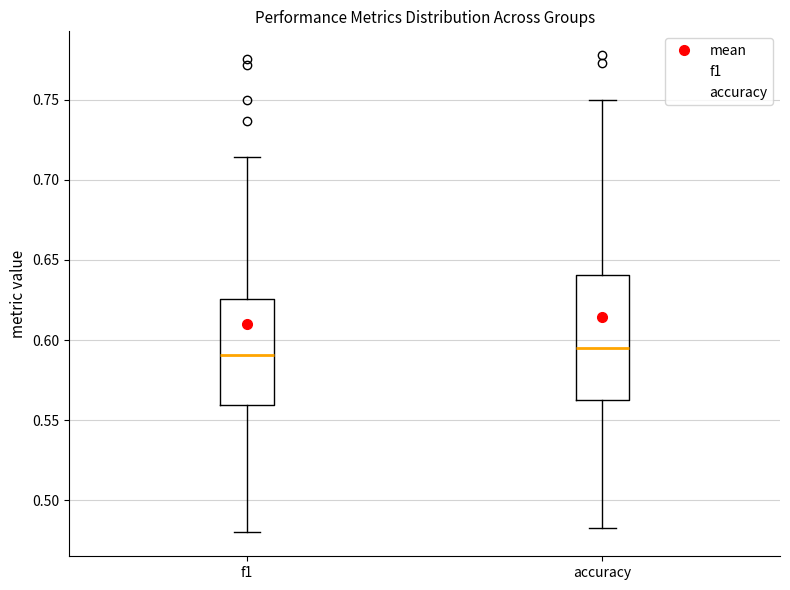

Reading left to right, transcribe this box plot: for each box, give where its median line is, the range the box spans, and where its two whiskers end, as read against the y-axis. The values are not printed on the chart, so give them approximately, as read against the axis.

f1: median 0.590, box 0.560 to 0.625, whiskers 0.480 to 0.715
accuracy: median 0.595, box 0.565 to 0.640, whiskers 0.485 to 0.750